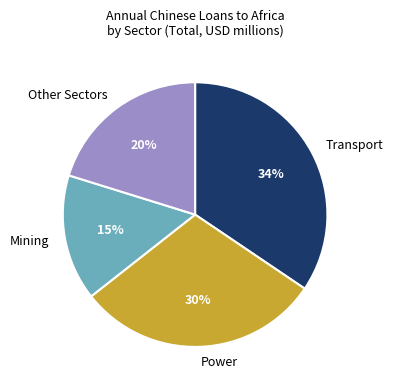

Is the sum of Power and Transport greater than half?

Yes